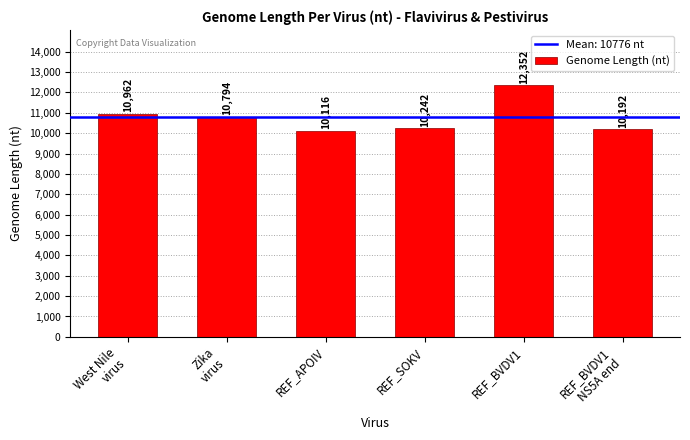

Reading left to right, transcribe all the data shown in this chart.

10962	10794	10116	10242	12352	10192